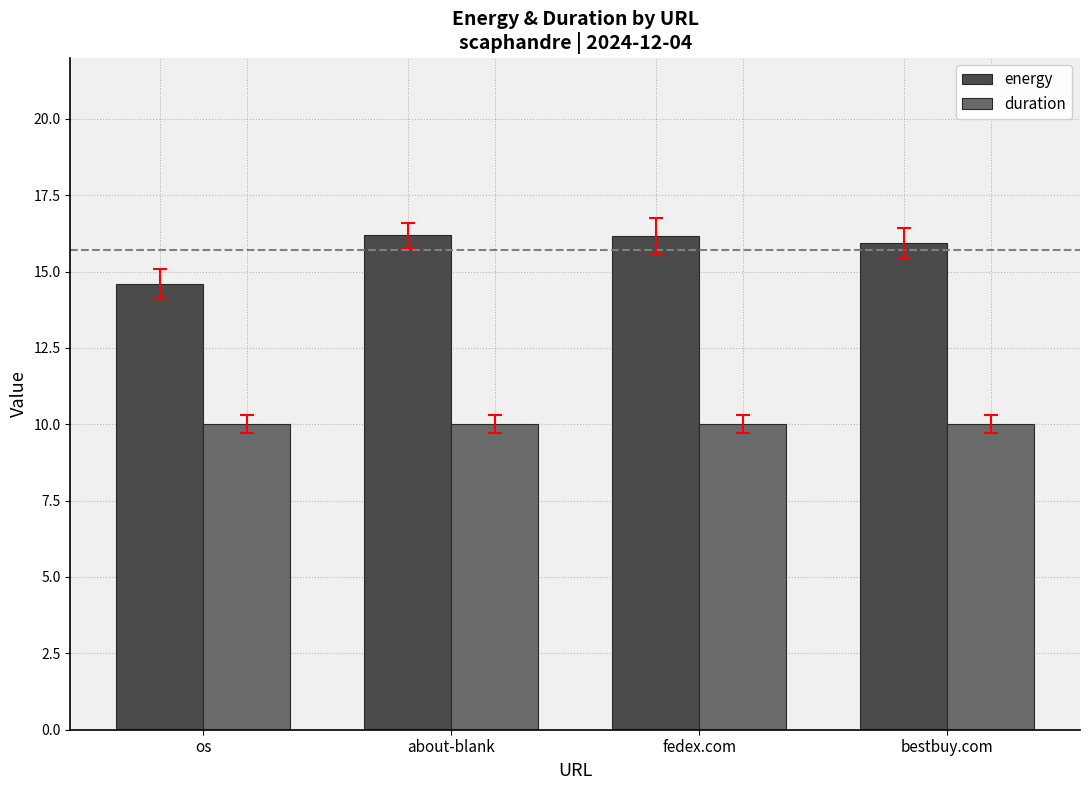

What are all the series names shown in the legend?

energy, duration